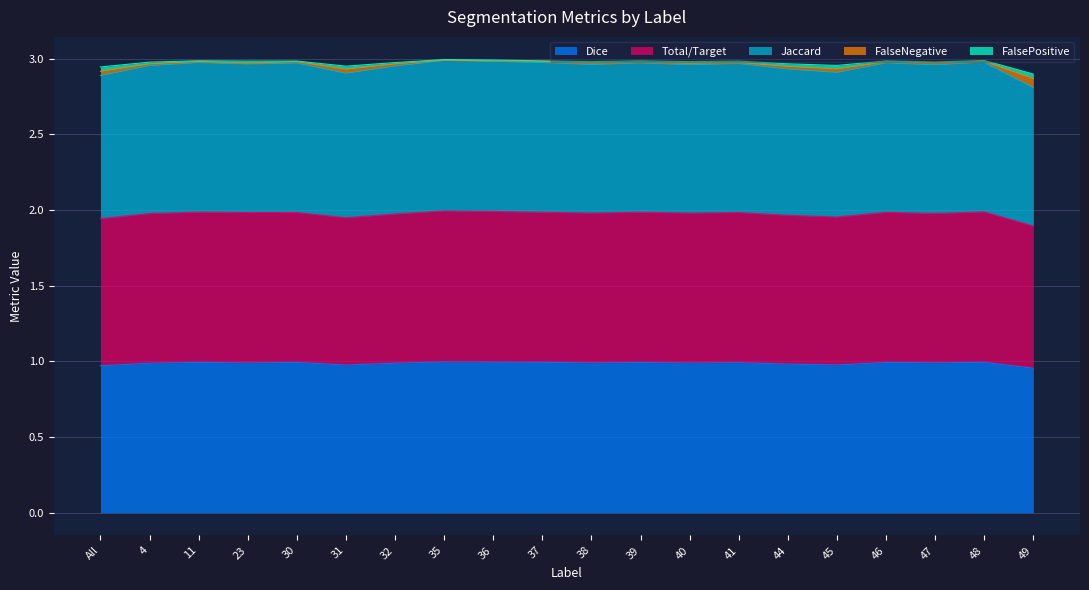

What is the average value of the Dice series?

1.0